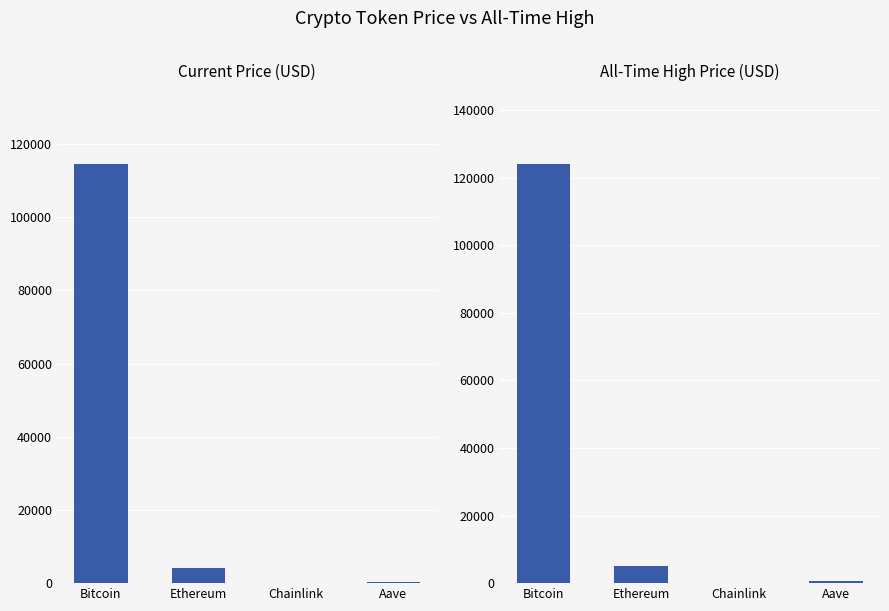

List the series in order of their peak value, highest first.

allTimeHigh, price